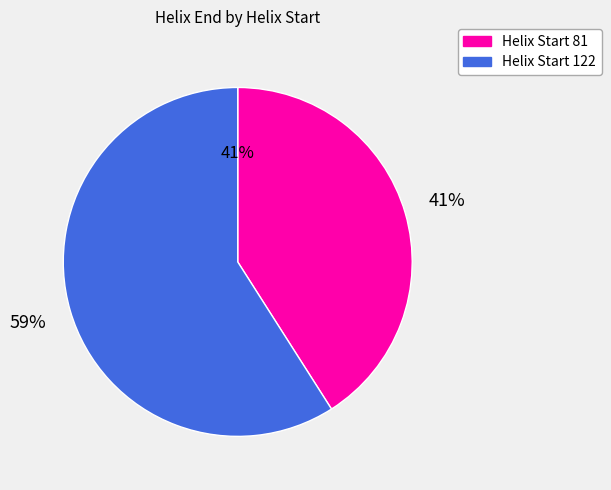

Does any single category account for the majority?

Yes